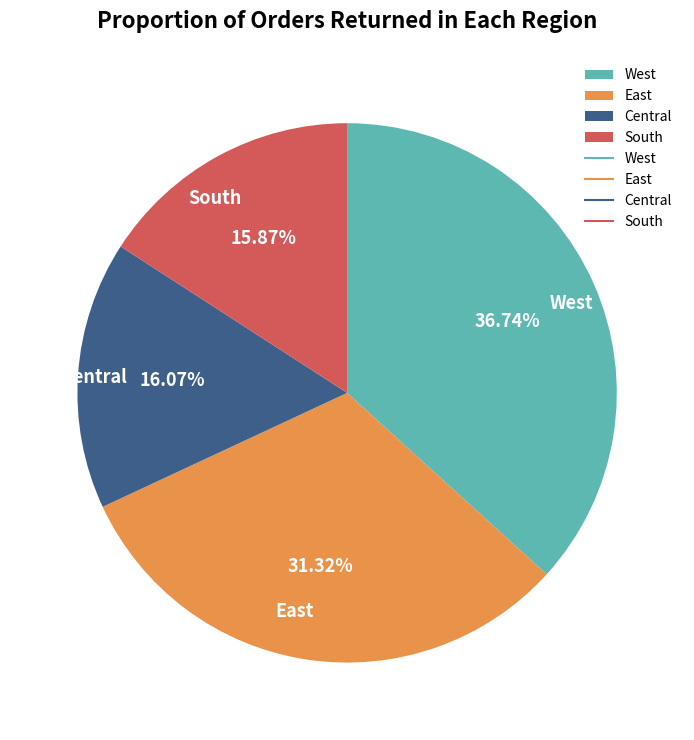

Which category has the biggest portion of the pie?

West